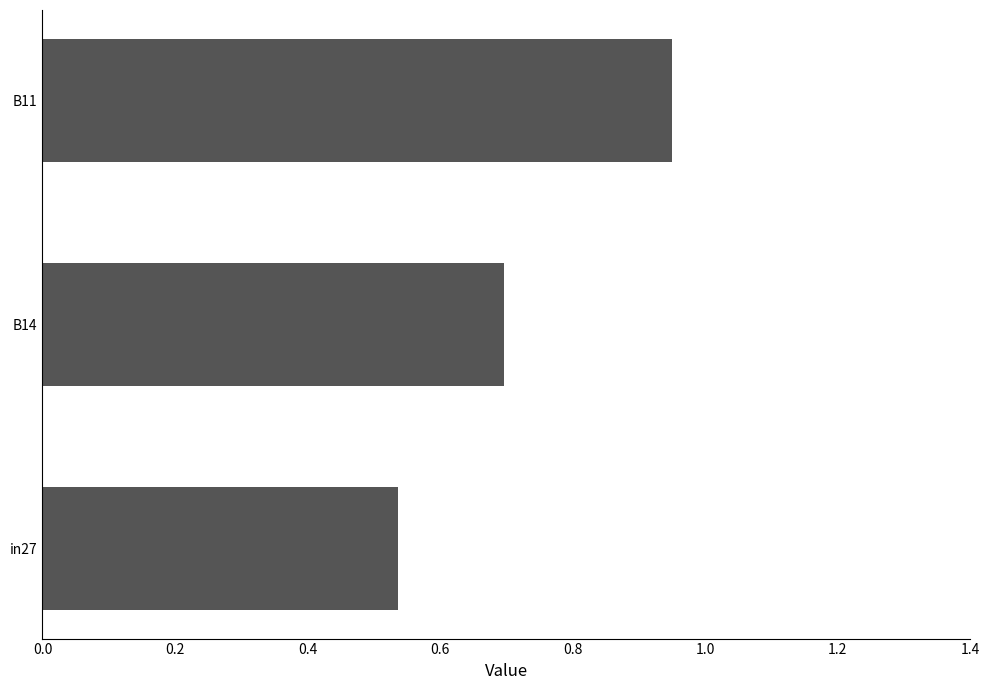

Are the bars horizontal?

Yes